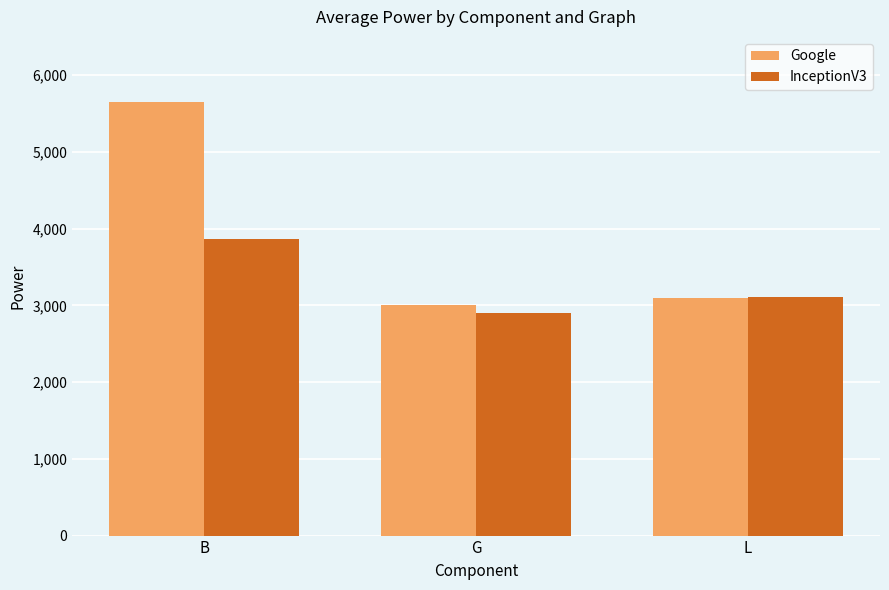

Is it true that Google equals 3002.1 at G?

True